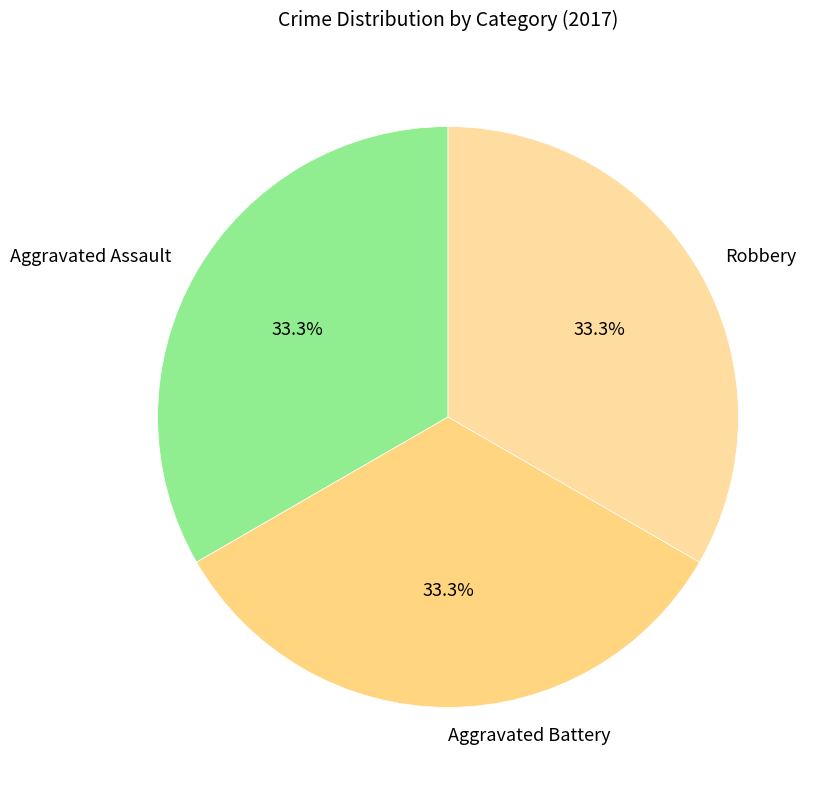

Does Aggravated Assault account for over 50% of the chart?

No